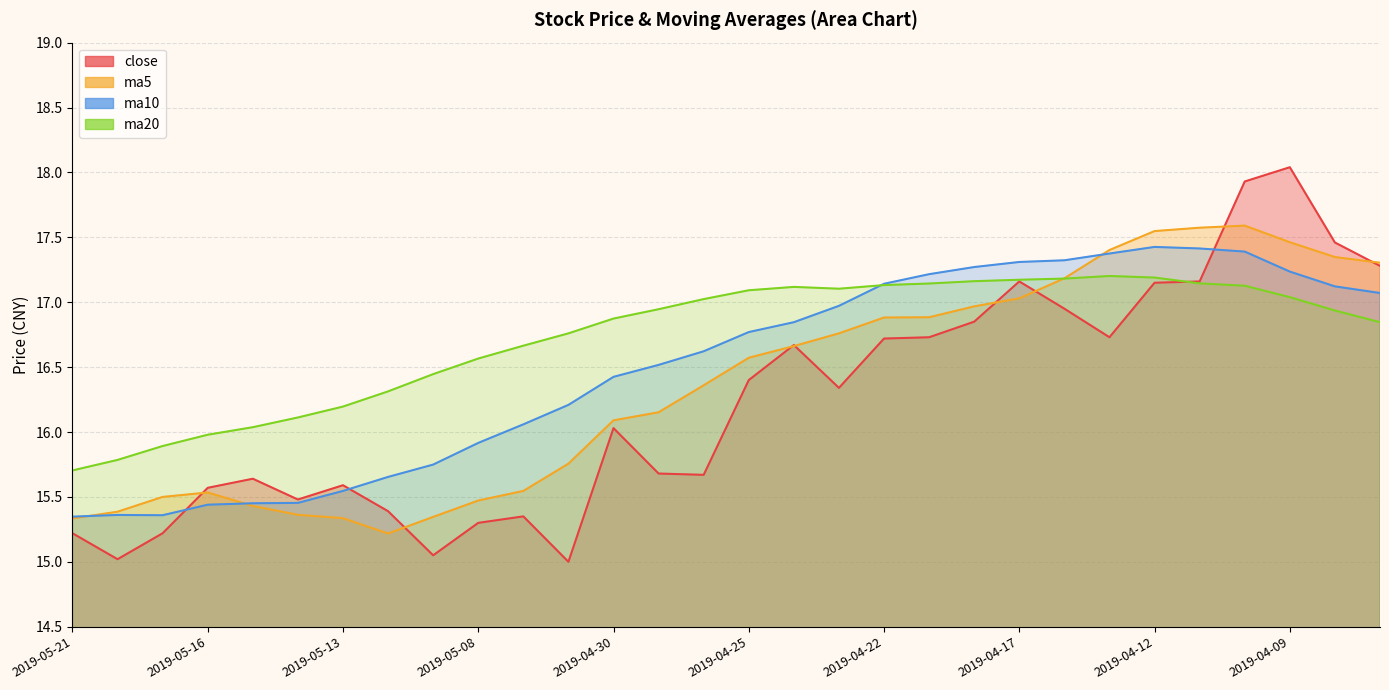

The ma10 series shows 9.8 at 2019-05-06. True or false?

False